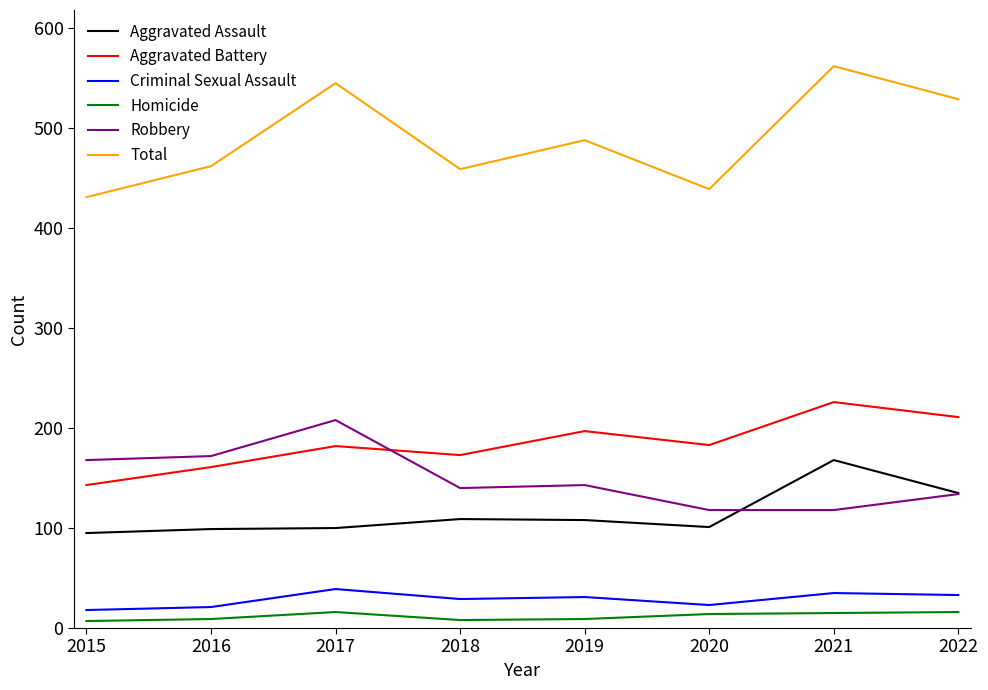

Which series has the largest total across all categories?

Total